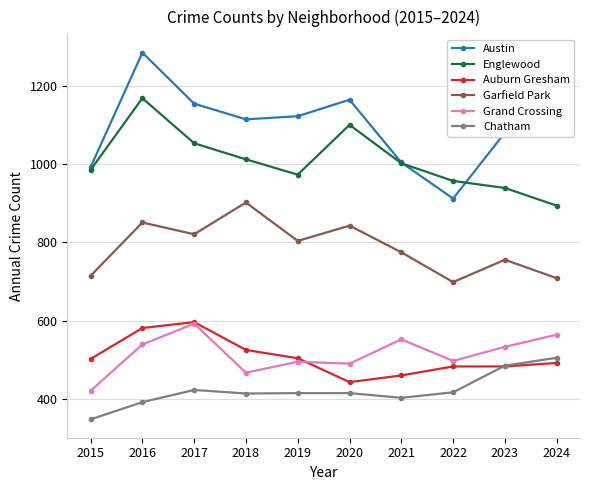

The value of Garfield Park at 2020 is 1327. True or false?

False